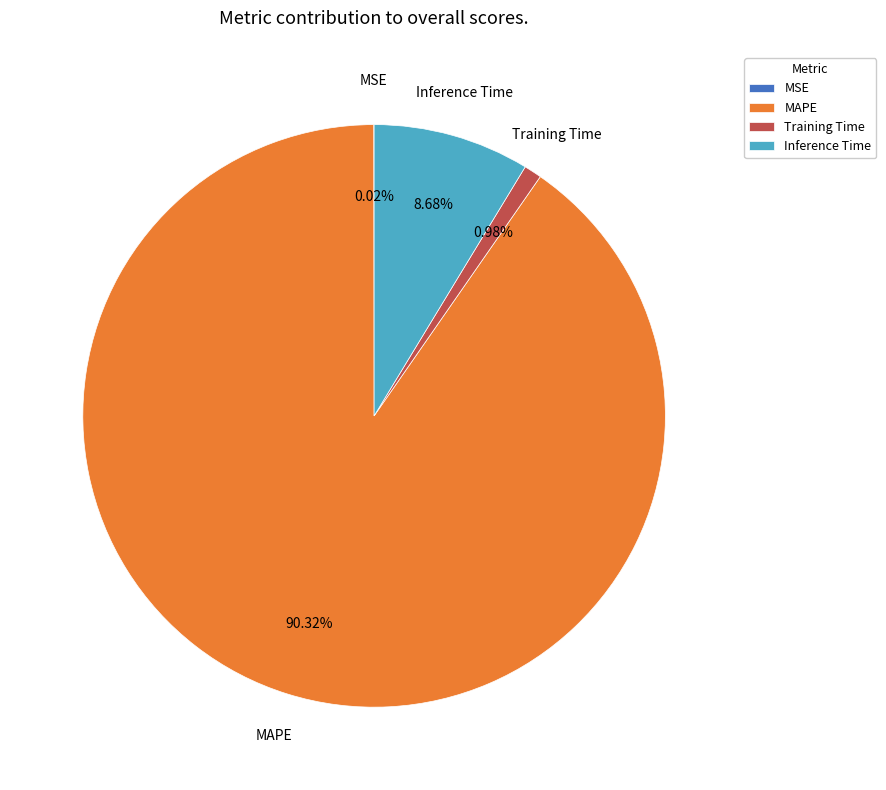

To the nearest percent, what is the difference between the Inference Time and Training Time slice percentages?

8%